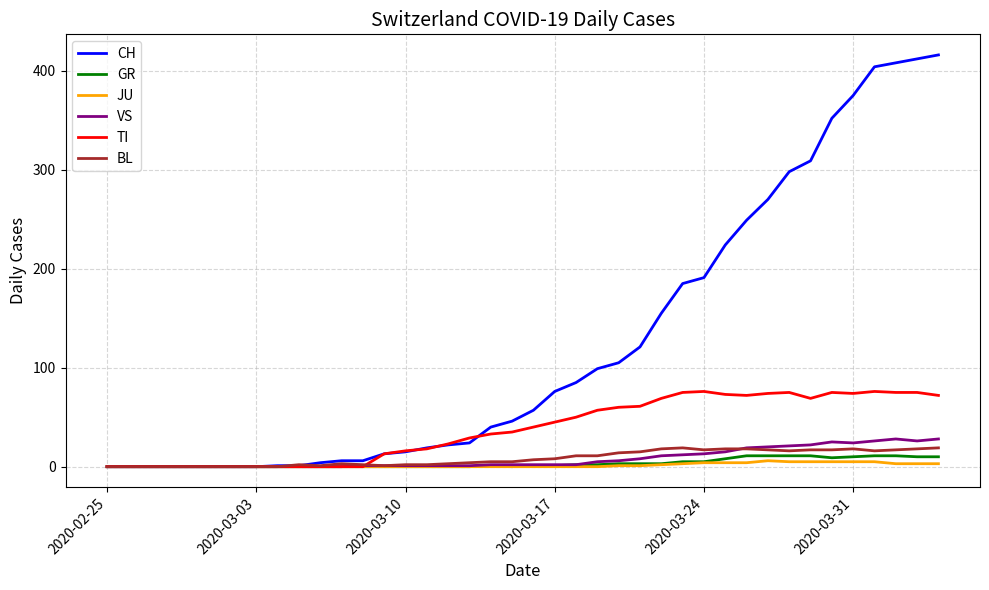

Does the chart display data point markers on the line(s)?

No